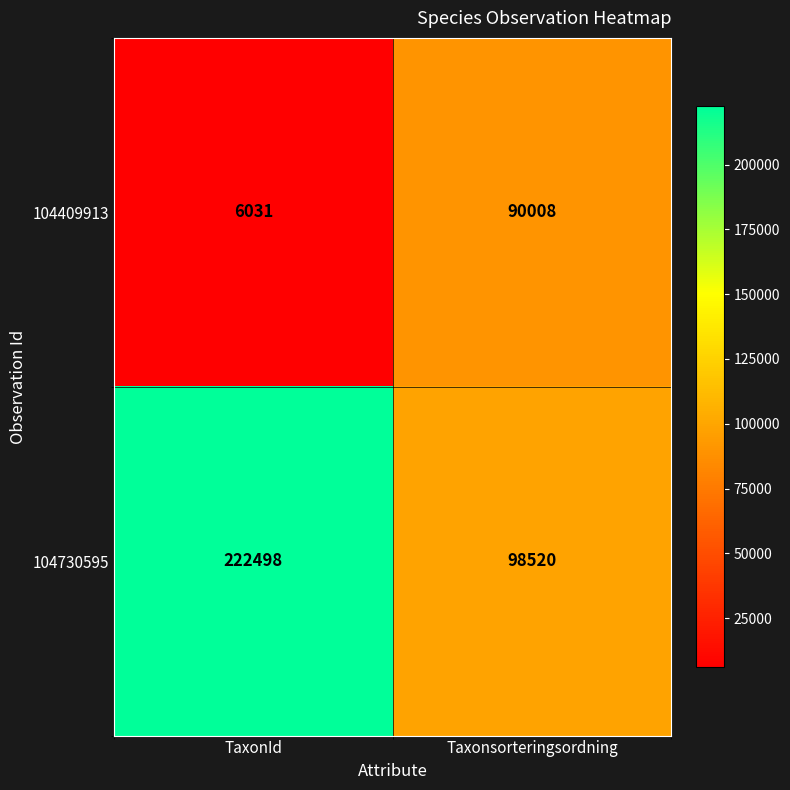

At which category is the sum across all series the highest?

TaxonId